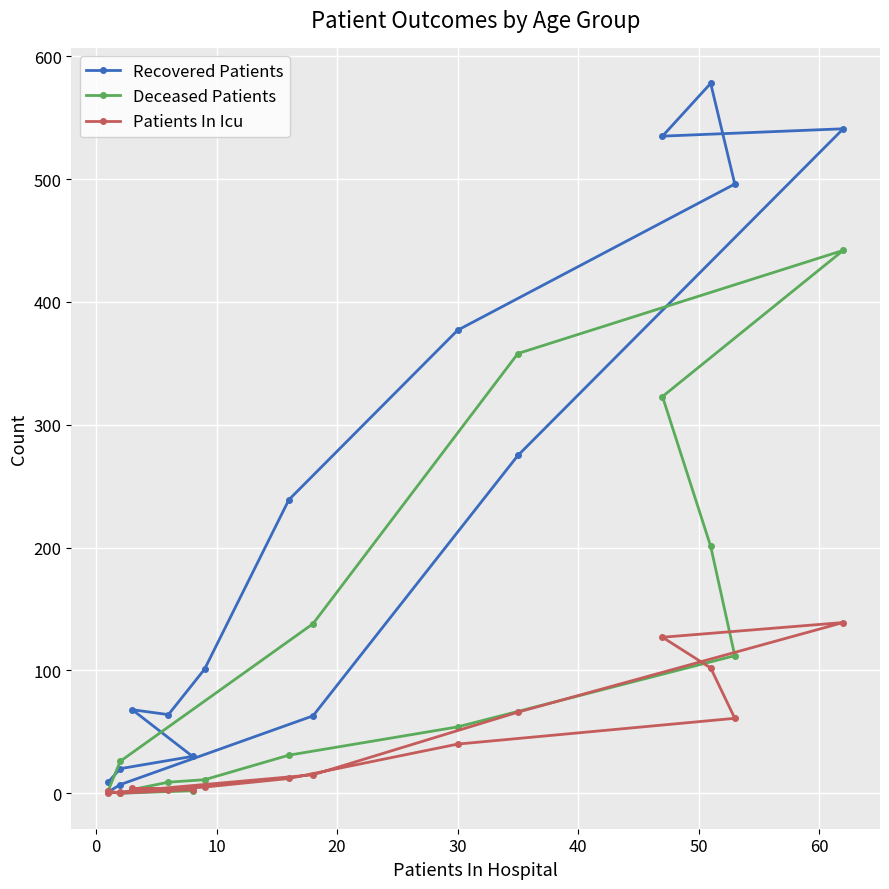

How many data points does each series have?

16